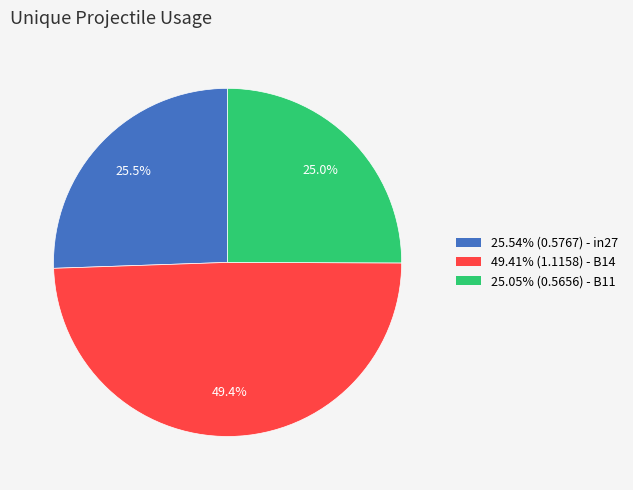

Is 25.05% (0.5656) - B11 the majority of the pie?

No